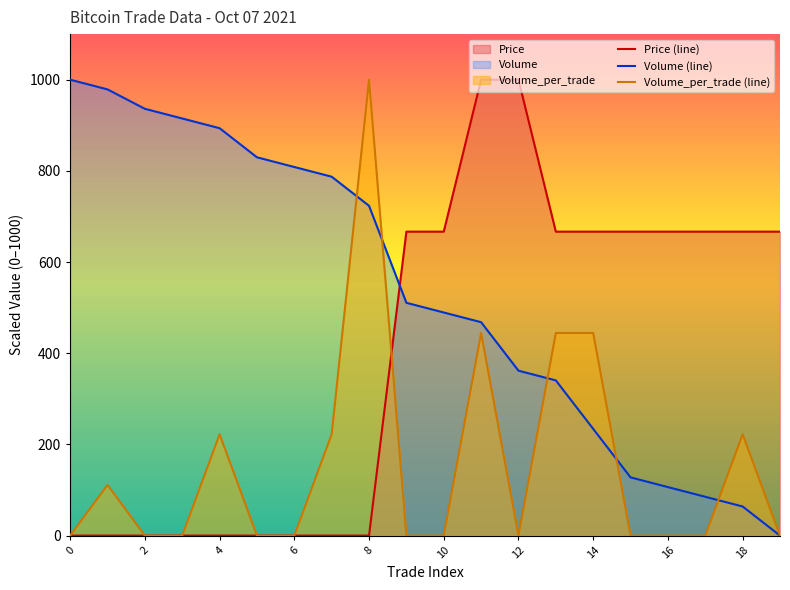

Which series has the largest range (max minus min)?

Volume (line)